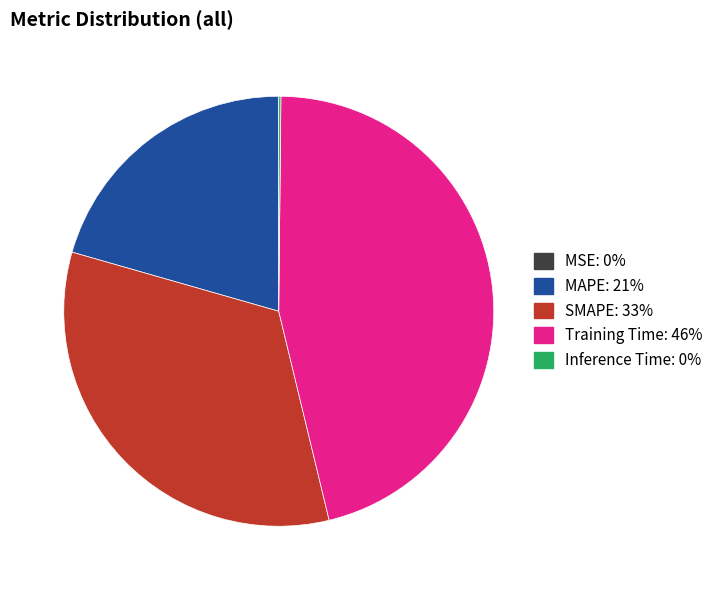

Which has a higher value, SMAPE or MAPE?

SMAPE